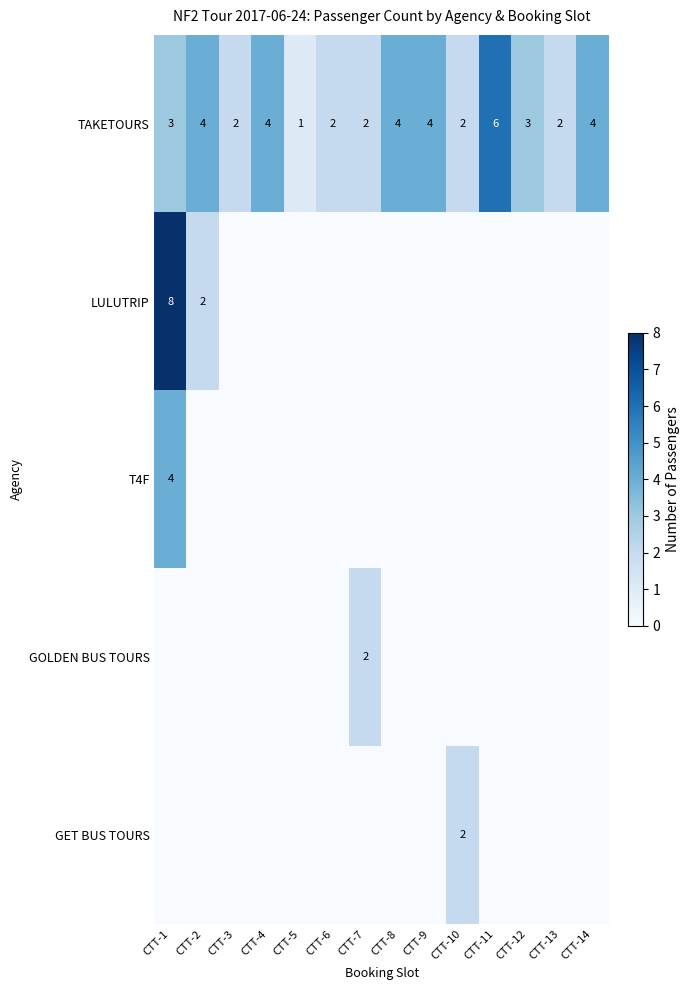

Count the number of data series in this chart.

5